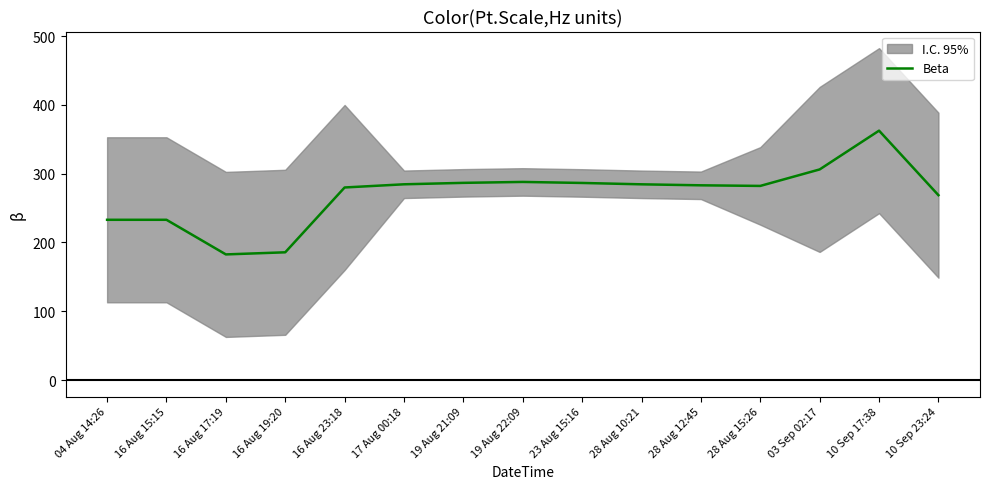

What is the sum of all values?

4047.7